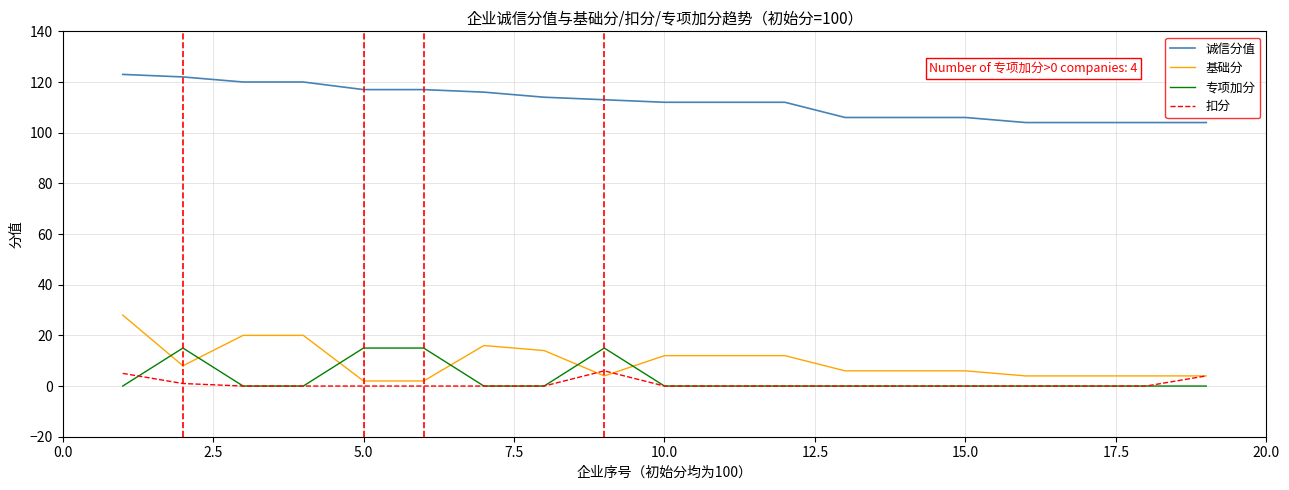

List the series in order of their peak value, lowest first.

扣分, 专项加分, 基础分, 诚信分值